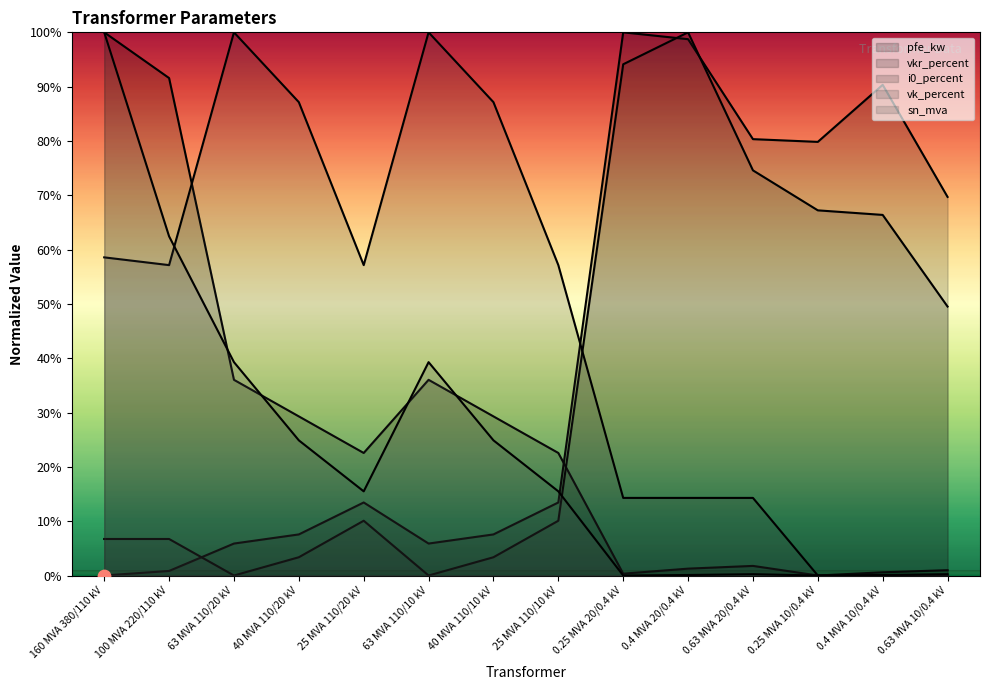

Which series has the largest total across all categories?

vk_percent